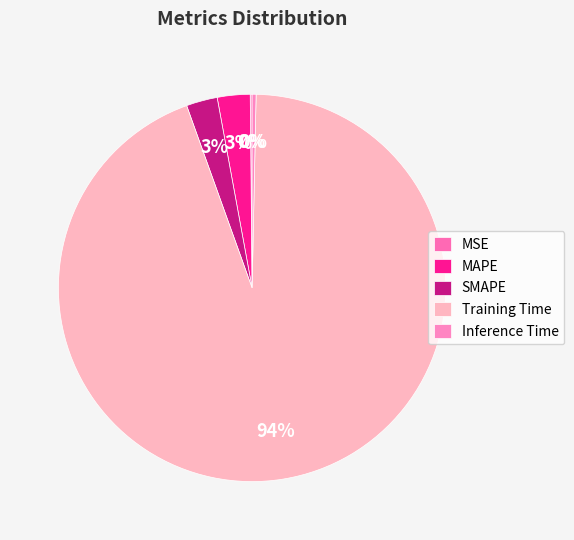

To the nearest percent, what portion does SMAPE represent?

3%